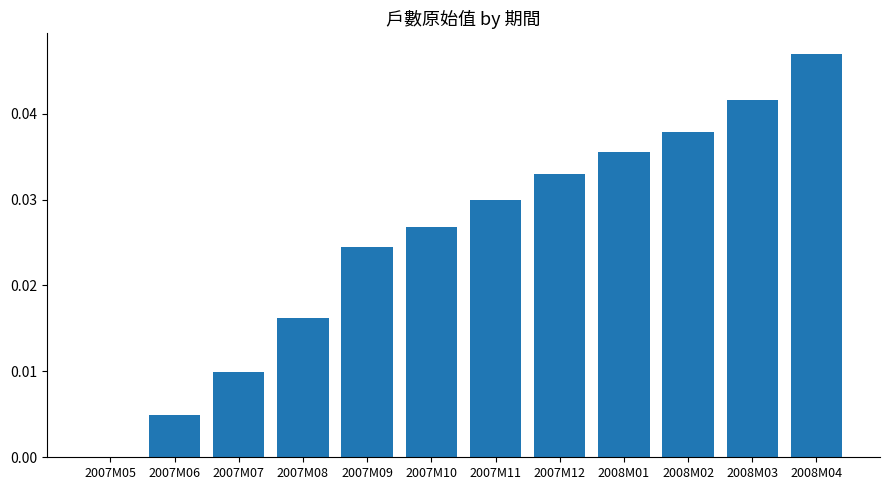

How many positive values are there?

11